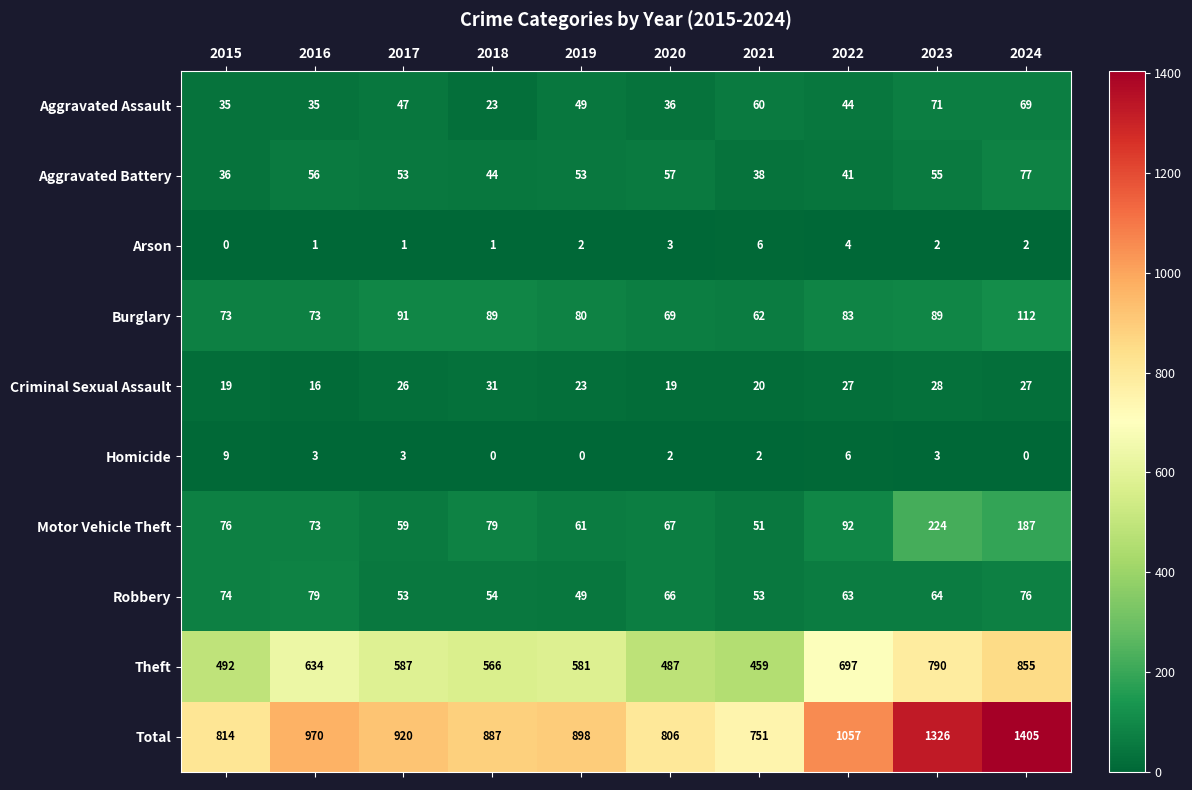

Read the Total value at 2020, to the nearest 10.

810